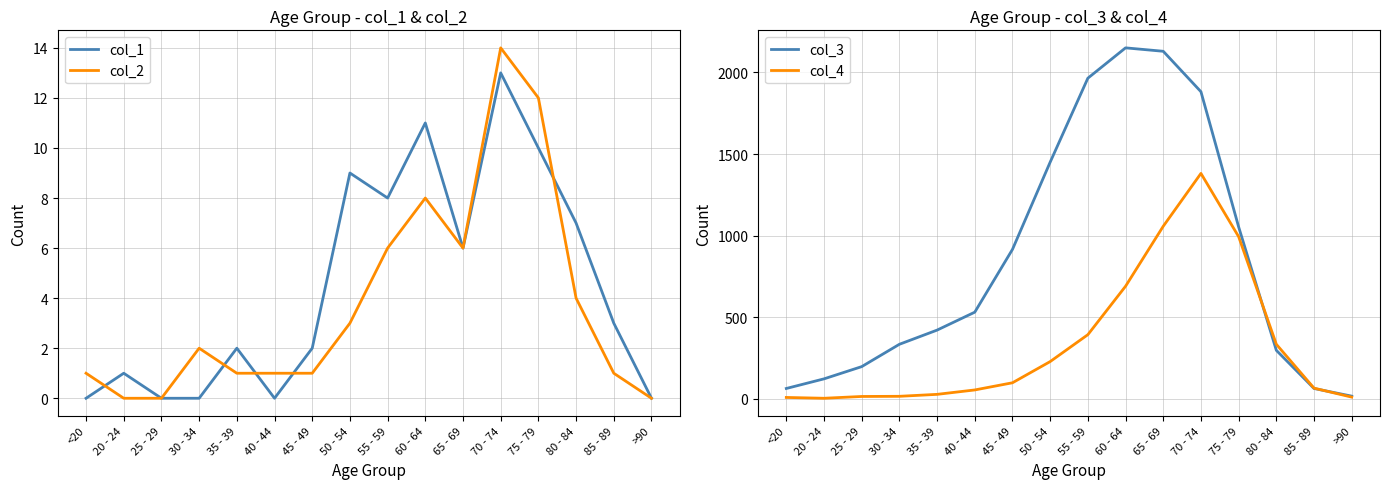

What is the average value of the col_1 series?

4